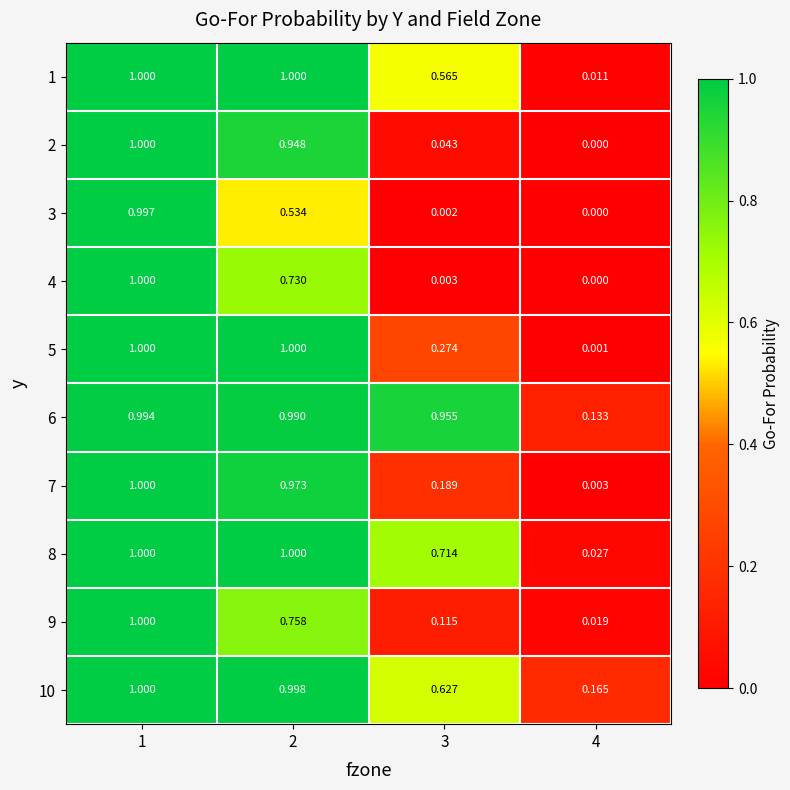

Is the value of 5 at 2 greater than the value of 8 at 4?

Yes